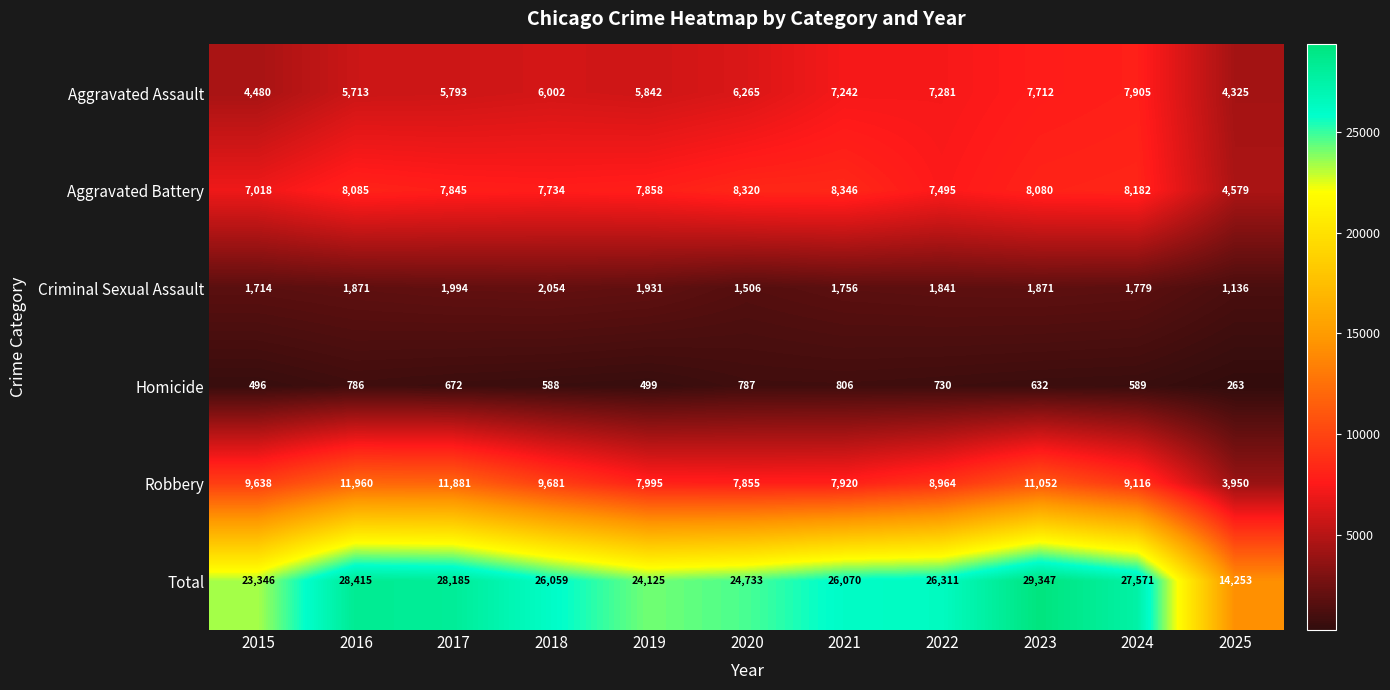

Which label corresponds to the smallest value in the chart?

2025